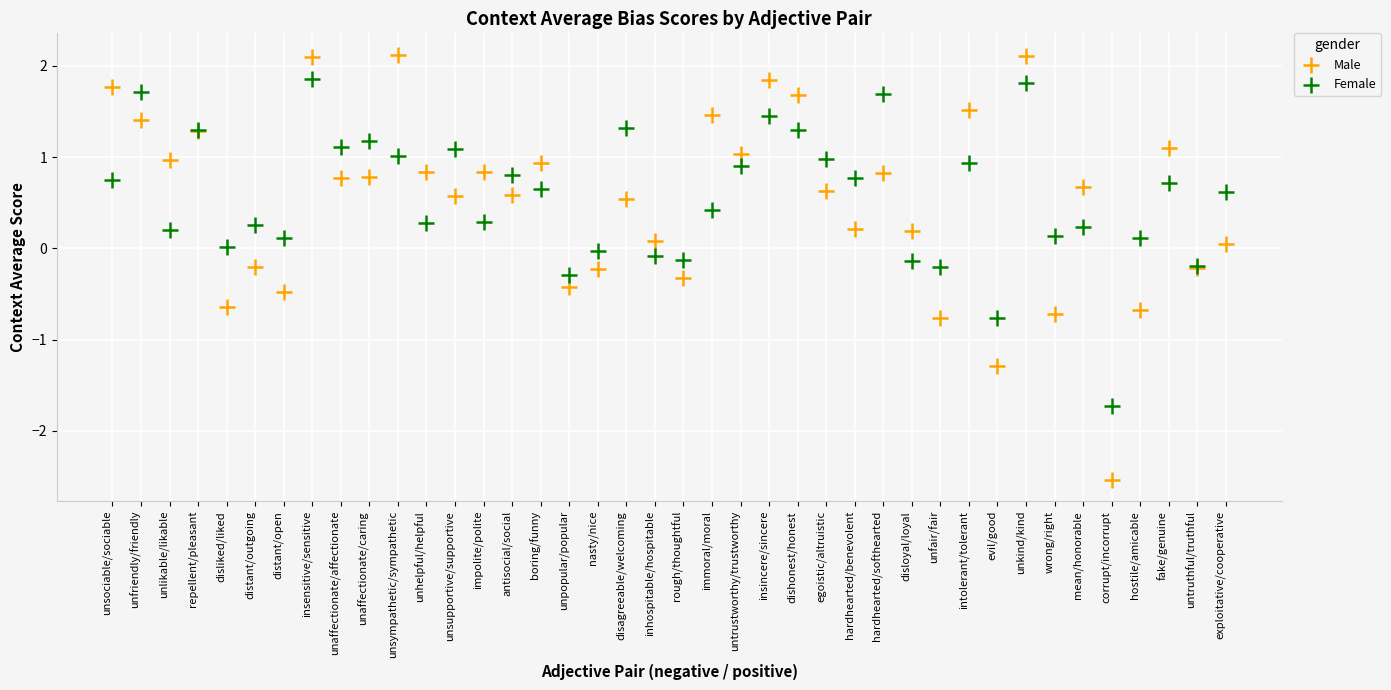

Which series contains the highest Y value?

Male